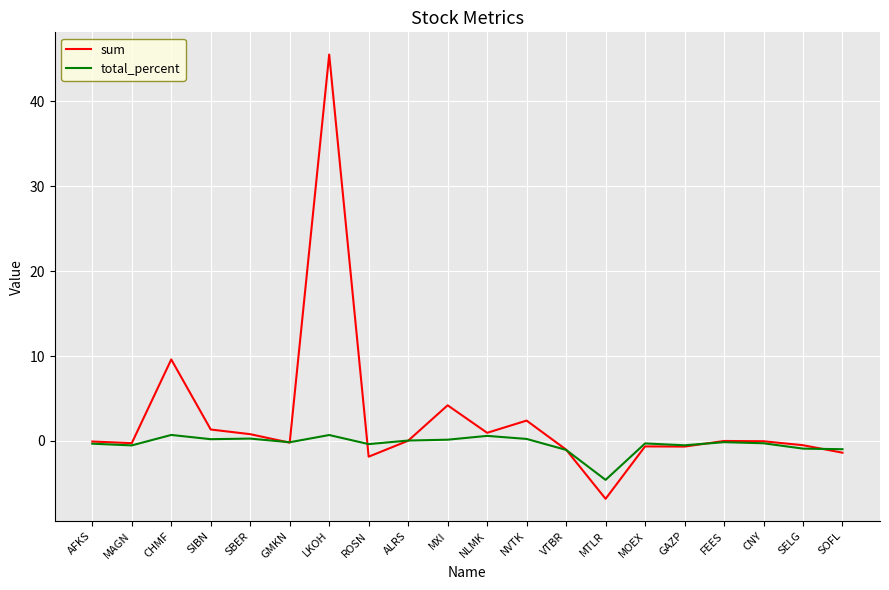

What position from the right is ALRS?

12